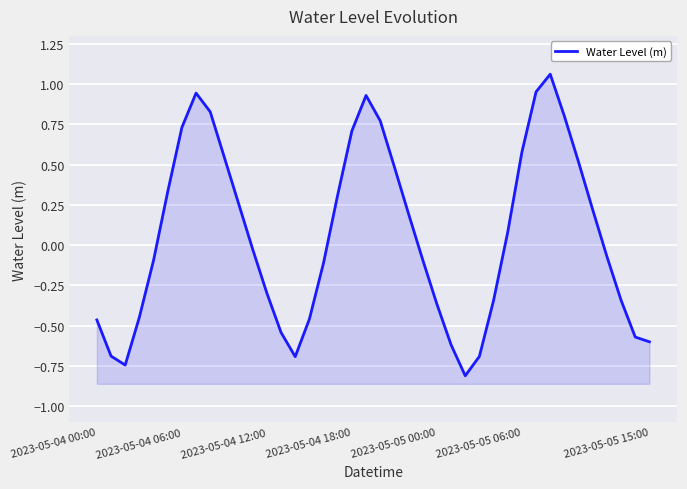

How many data points are less than 0?

21